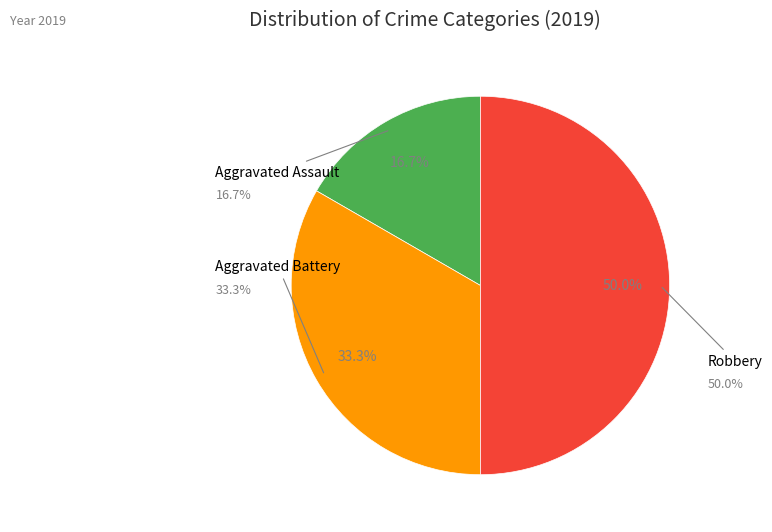

The Aggravated Battery slice represents 39% of the pie. True or false?

False